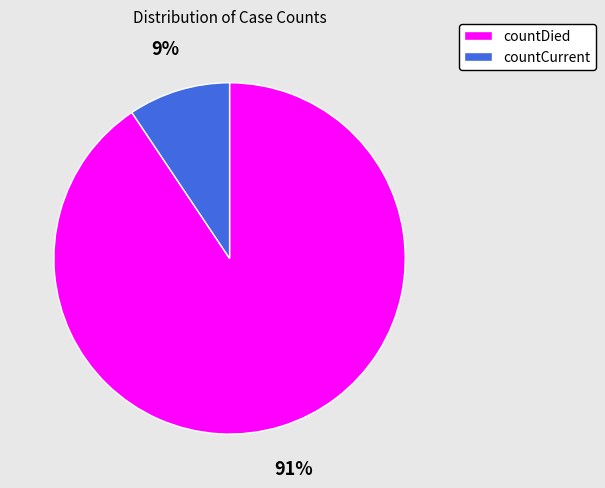

Count the number of slices in the pie.

2